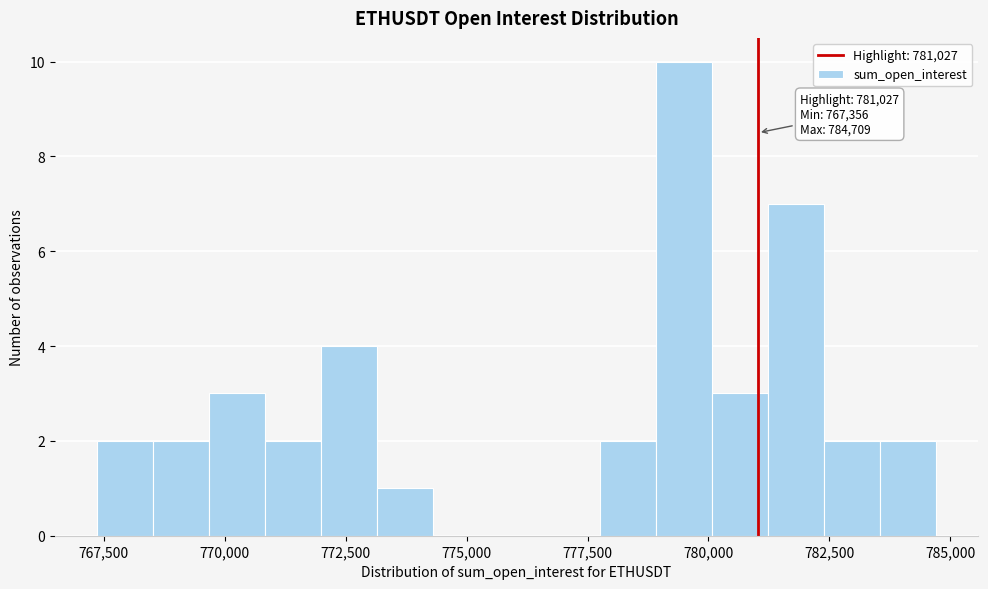

Around what value on the x-axis is the tallest bar? Give the approximate position of its centre, as read against the axis.

779500